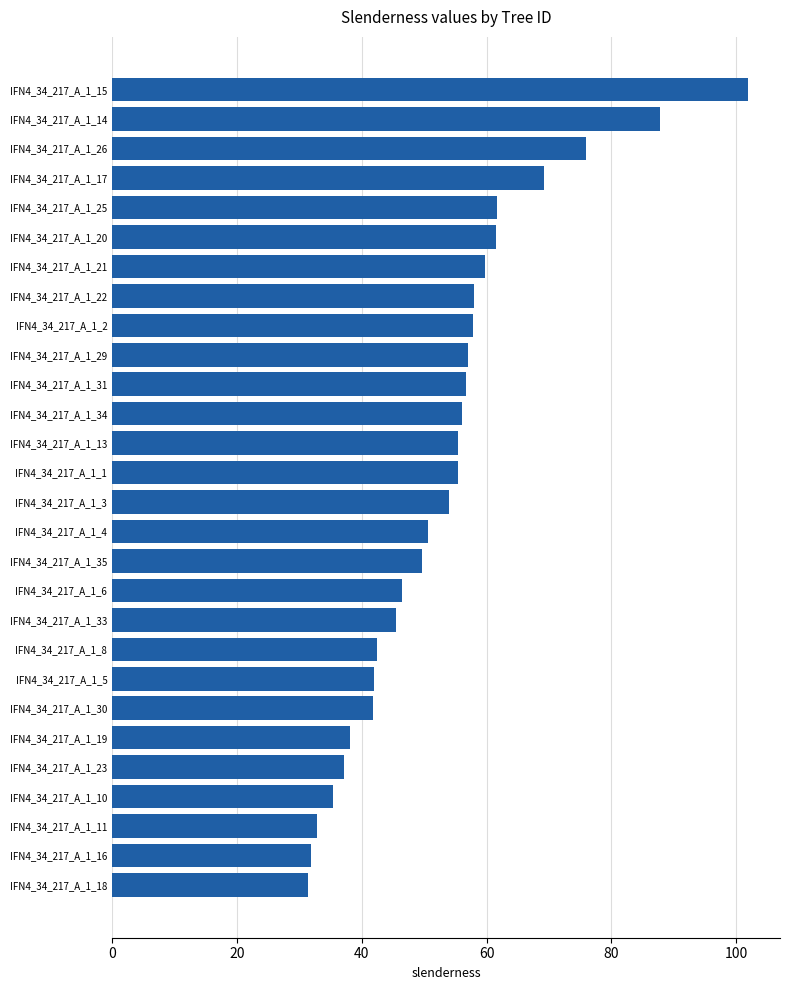

Count the number of data series in this chart.

1